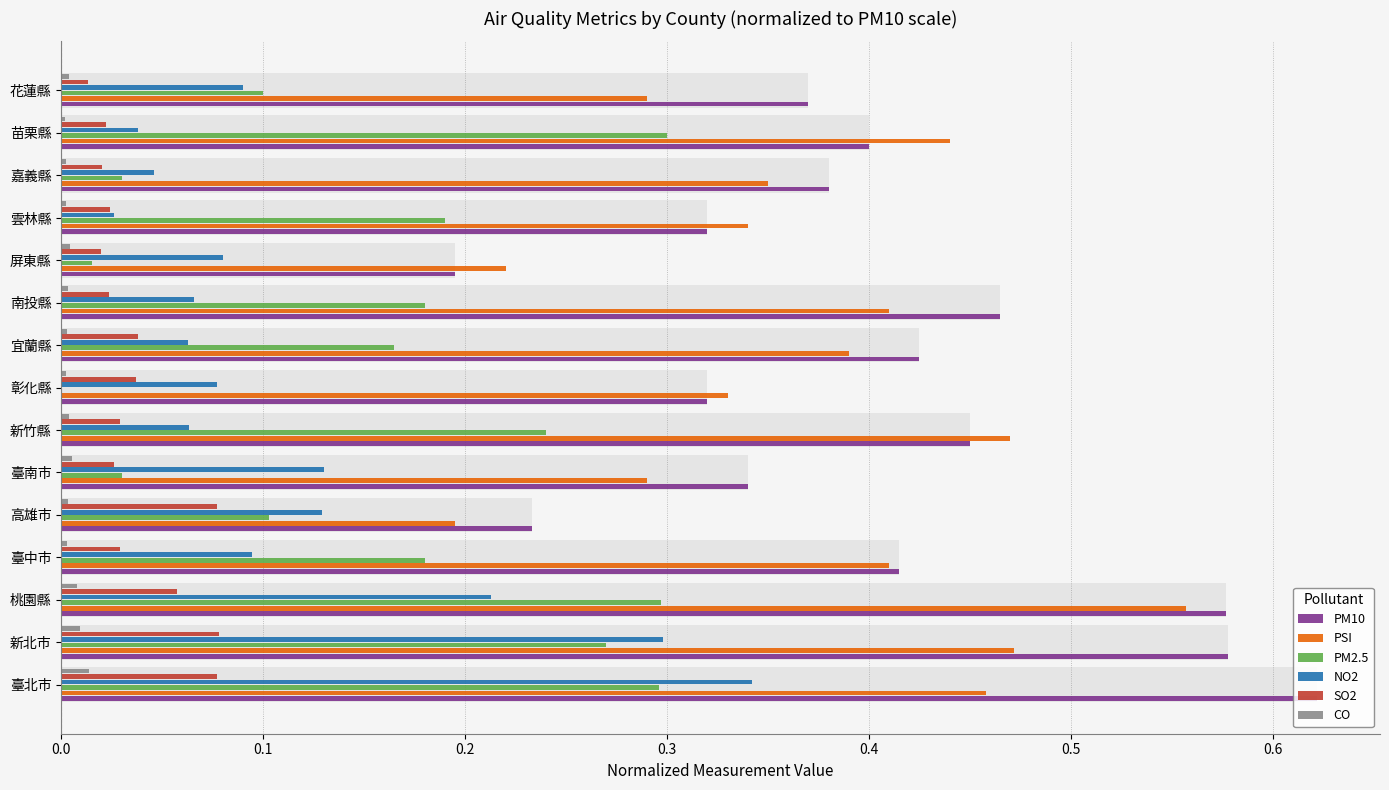

Rank the series at 新竹縣 from lowest to highest value.

CO, SO2, NO2, PM2.5, PM10, PSI